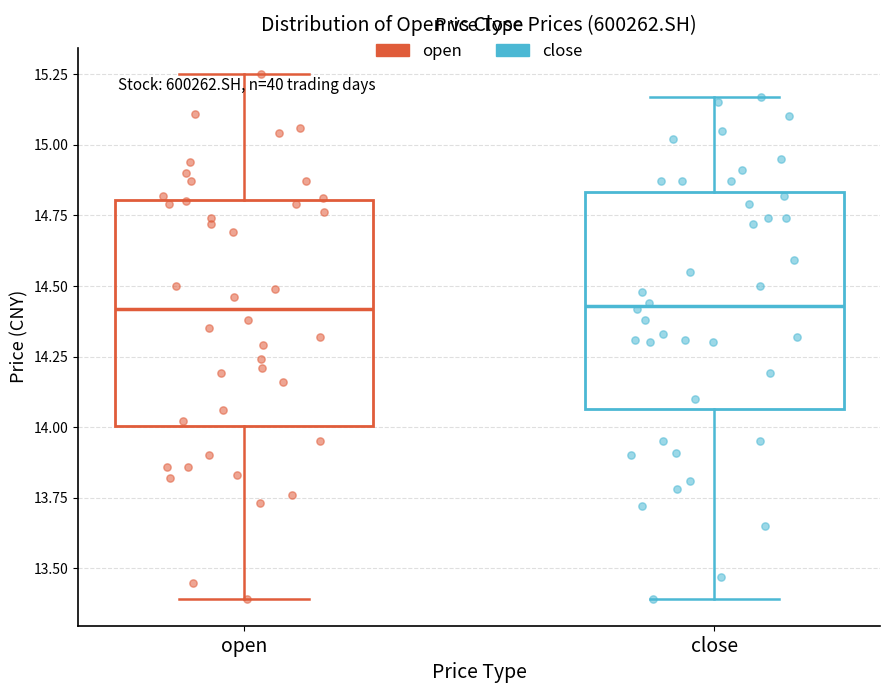

Reading left to right, read every box against the y-axis: the position of its median line, the range the box covers, and the ends of its whiskers. The values are not printed on the chart, so give them approximately, as read against the axis.

open: median 14.40, box 14.00 to 14.80, whiskers 13.40 to 15.25
close: median 14.45, box 14.05 to 14.85, whiskers 13.40 to 15.15